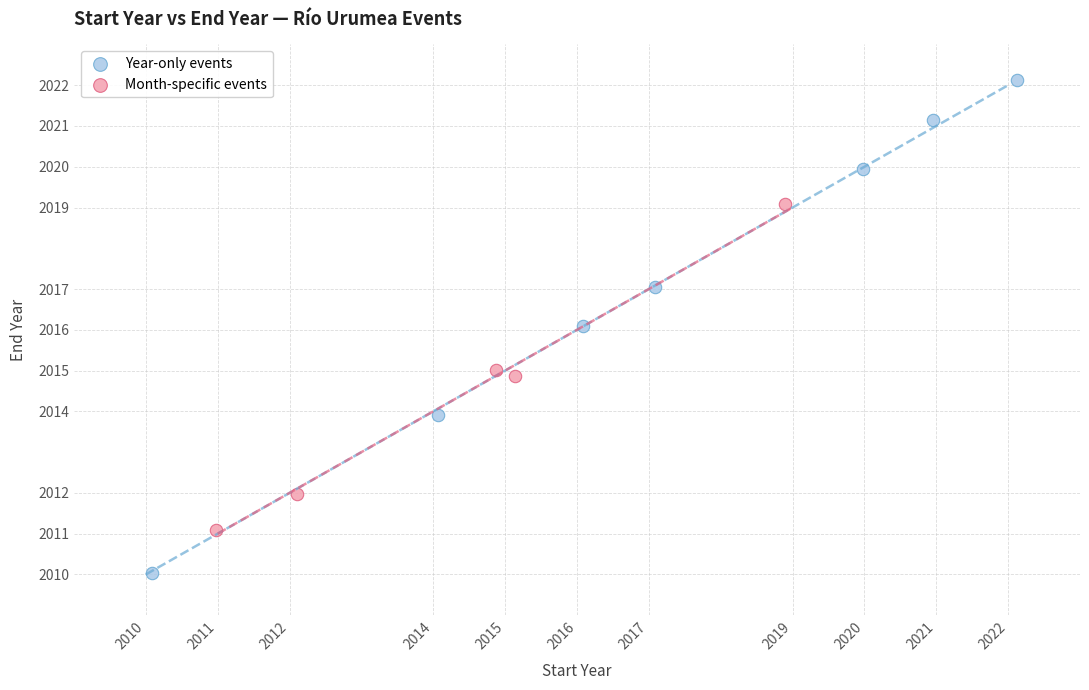

Which series contains the lowest Y value?

Year-only events